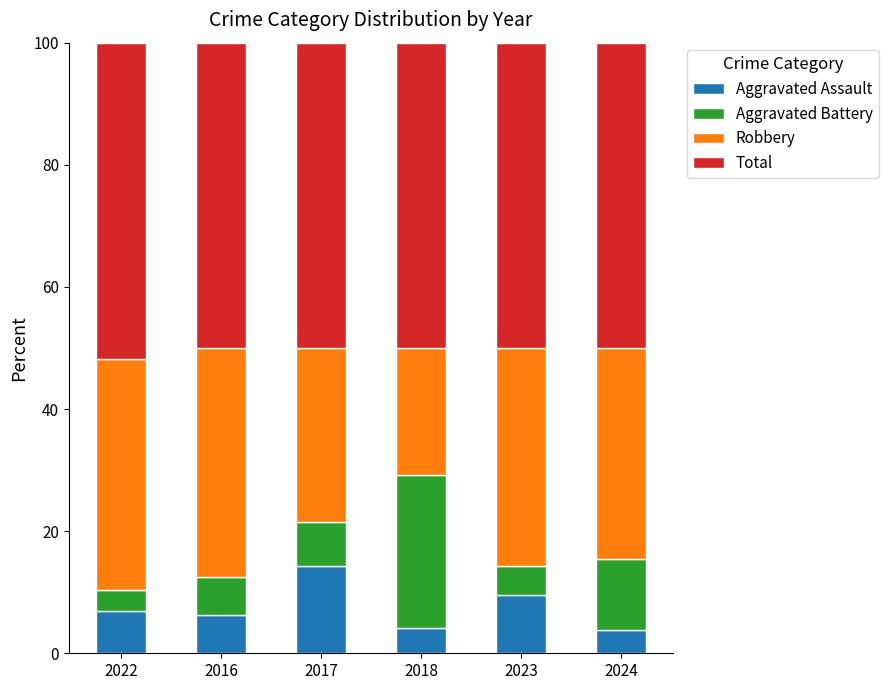

What is the total value across all series at 2017?

100.0